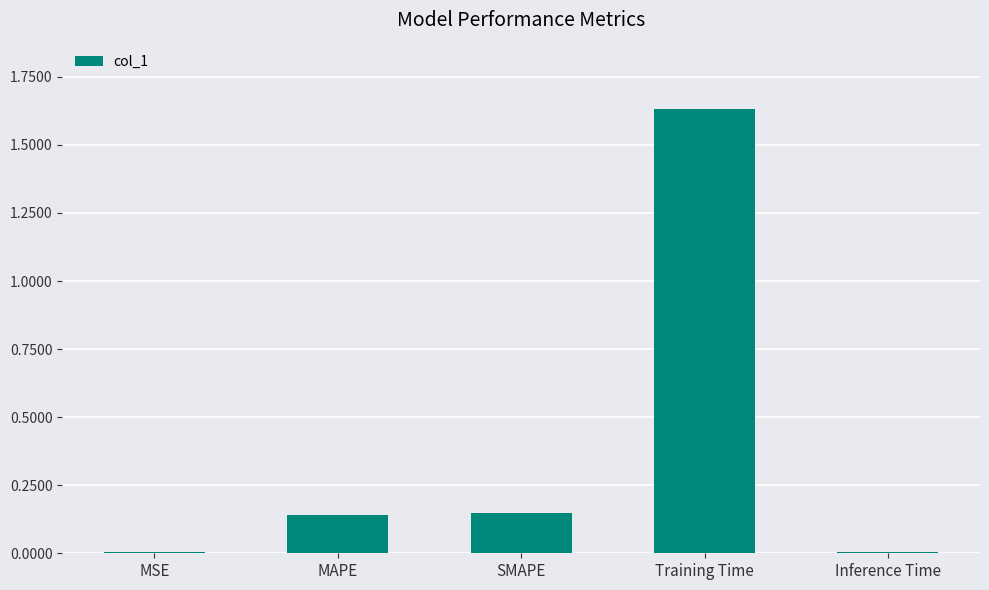

The value at Training Time is 2.3. True or false?

False